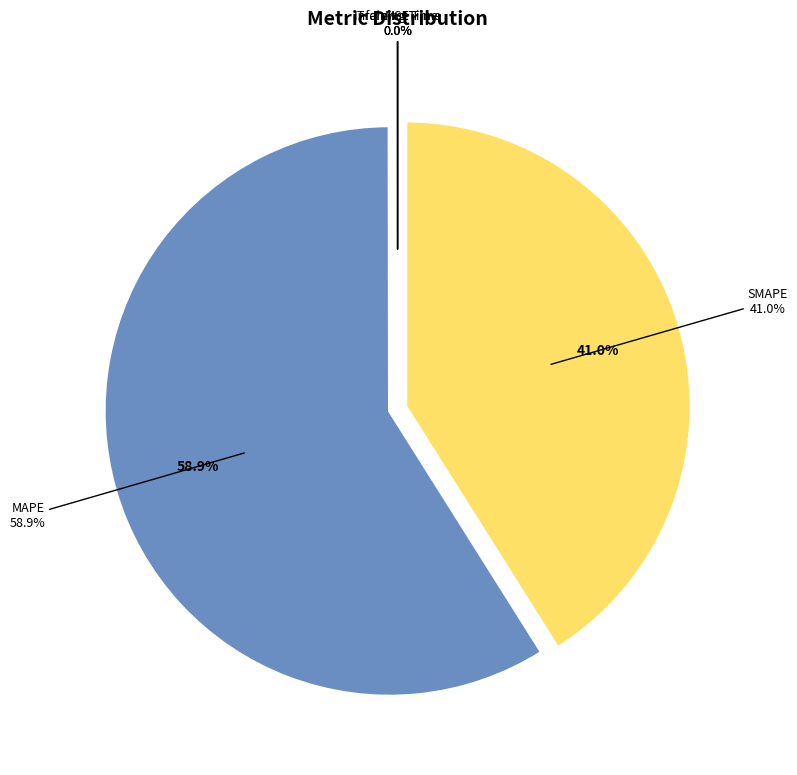

Rank the categories by value from lowest to highest.

Inference Time, Training Time, MSE, SMAPE, MAPE